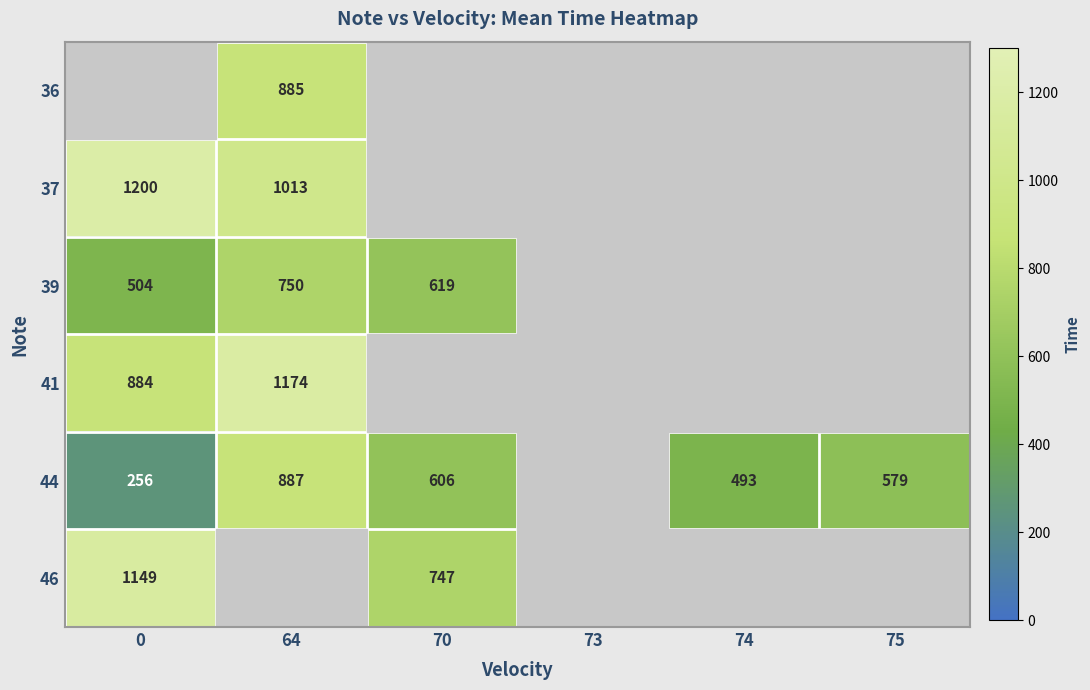

True or false: 44 has a value of 579 at 75.

True